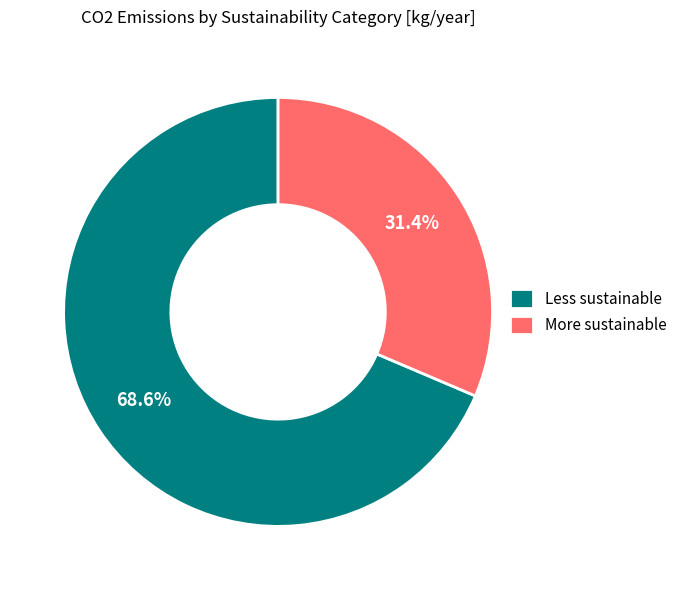

What percentage do More sustainable and Less sustainable together represent?

100.0%